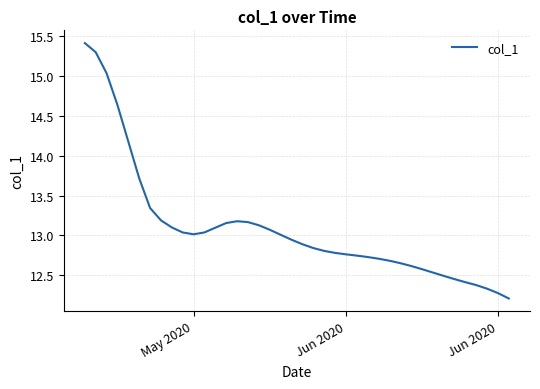

What is the difference between the second highest and second lowest values?

3.0